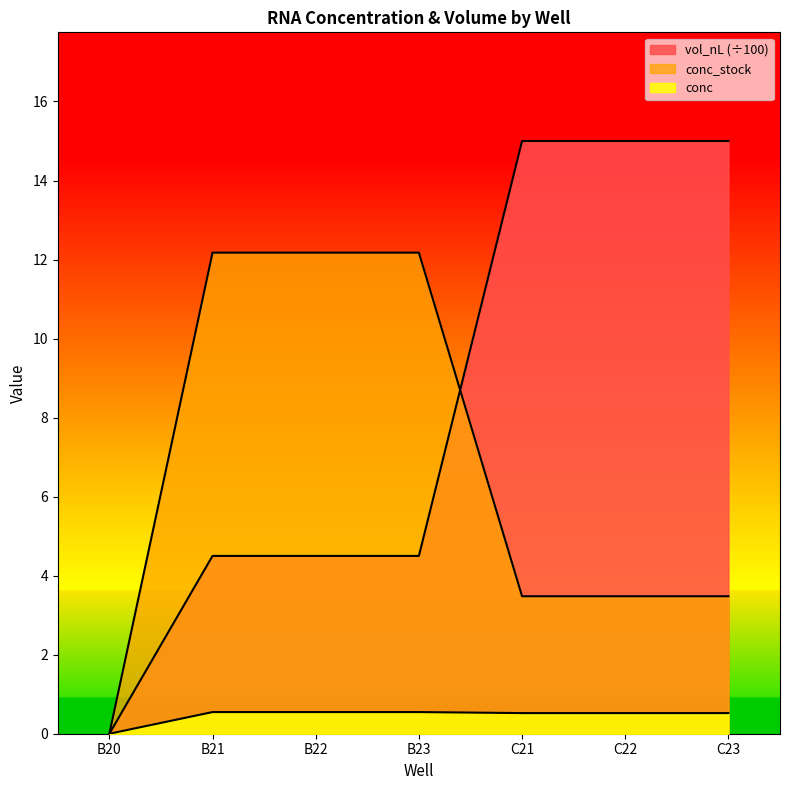

Which series has the largest range (max minus min)?

vol_nL